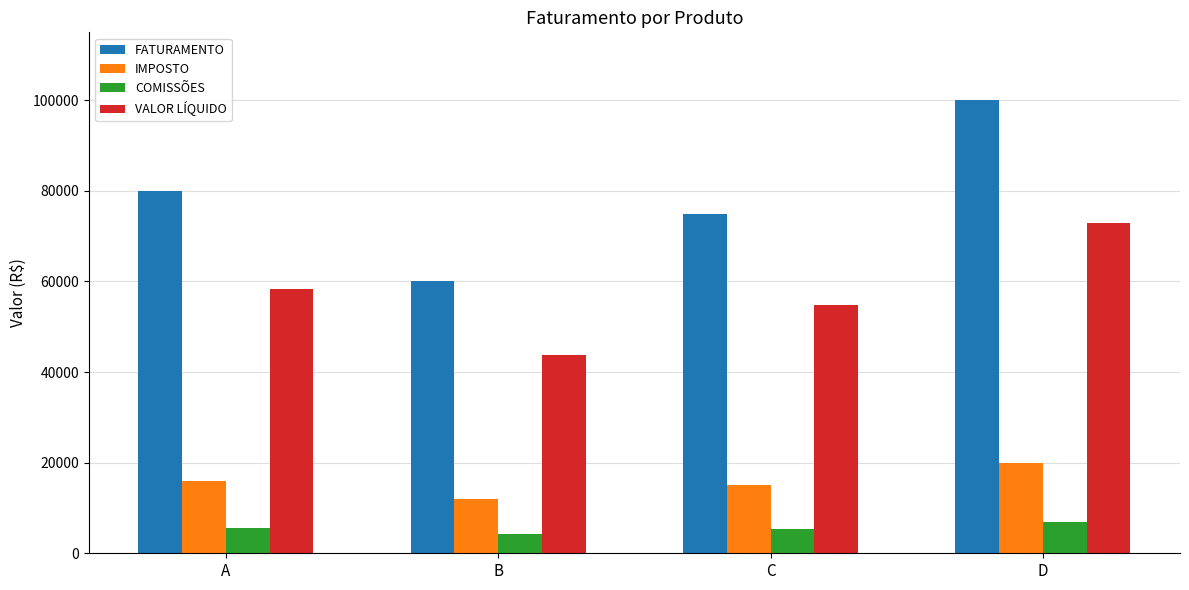

What is the value of the IMPOSTO bar at the 2nd from the left?

12000